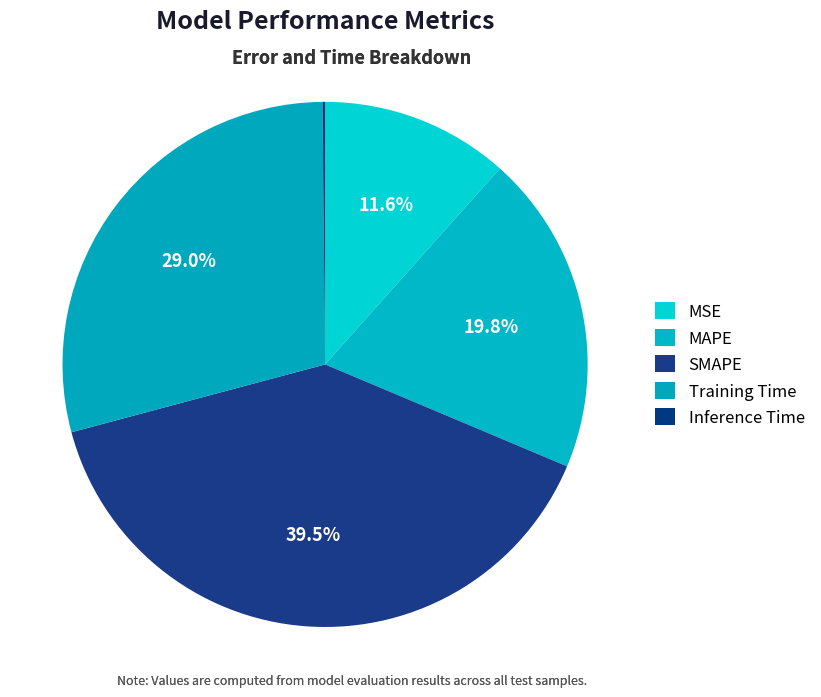

To the nearest percent, what is the combined percentage of MAPE and Training Time?

49%